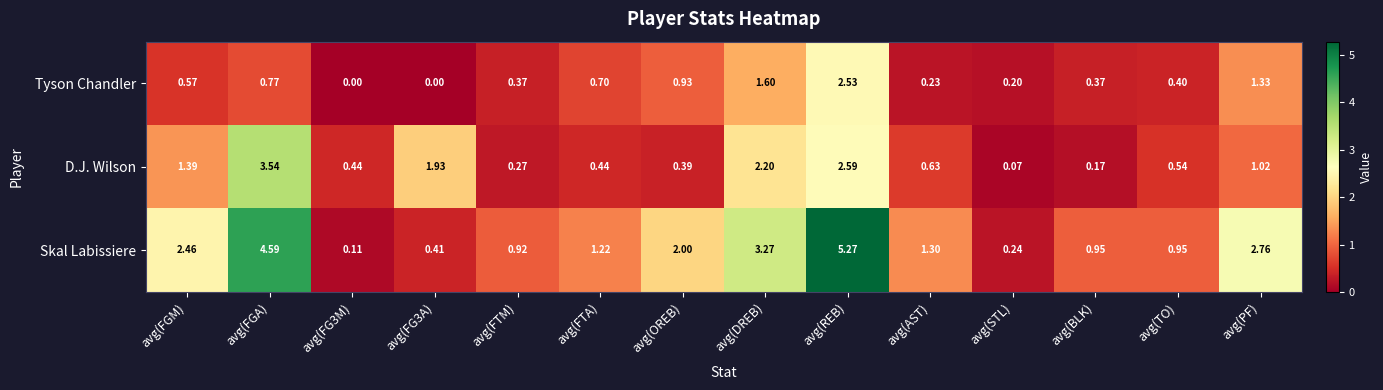

At which category is the sum across all series the highest?

avg(REB)